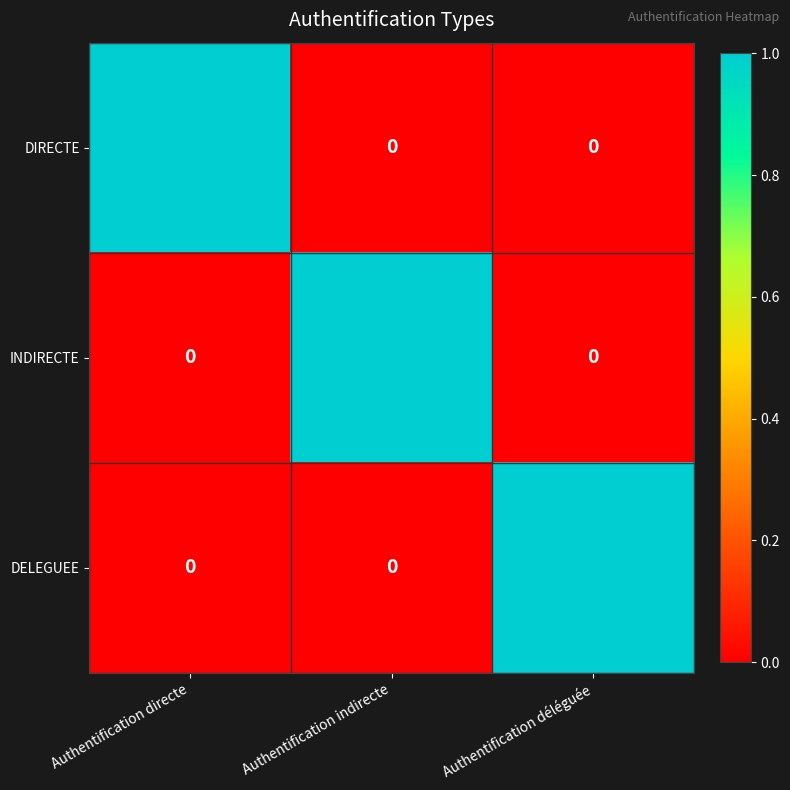

At how many categories does at least one series exceed 0?

3